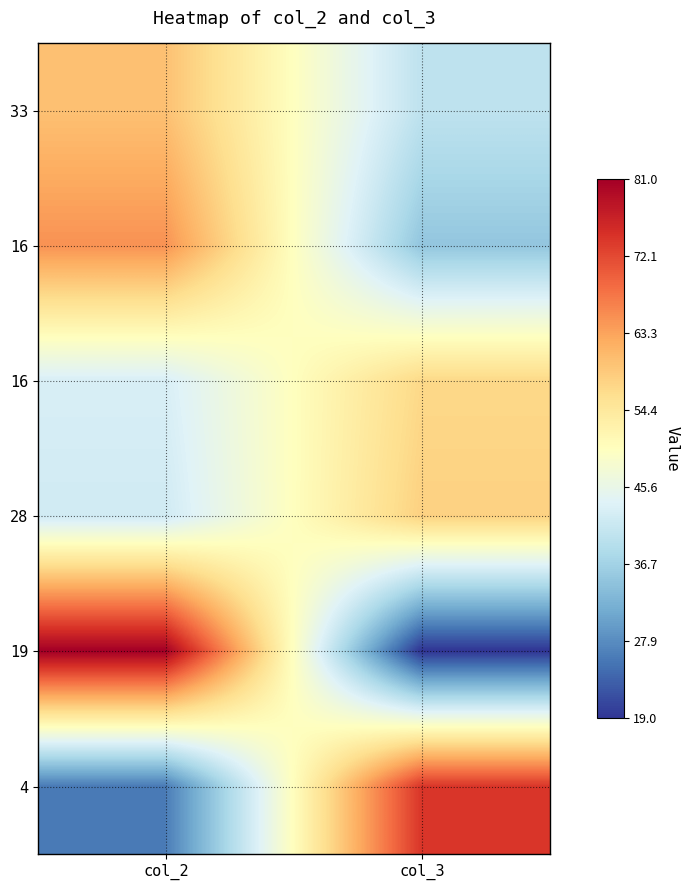

What is the smallest value displayed?

19